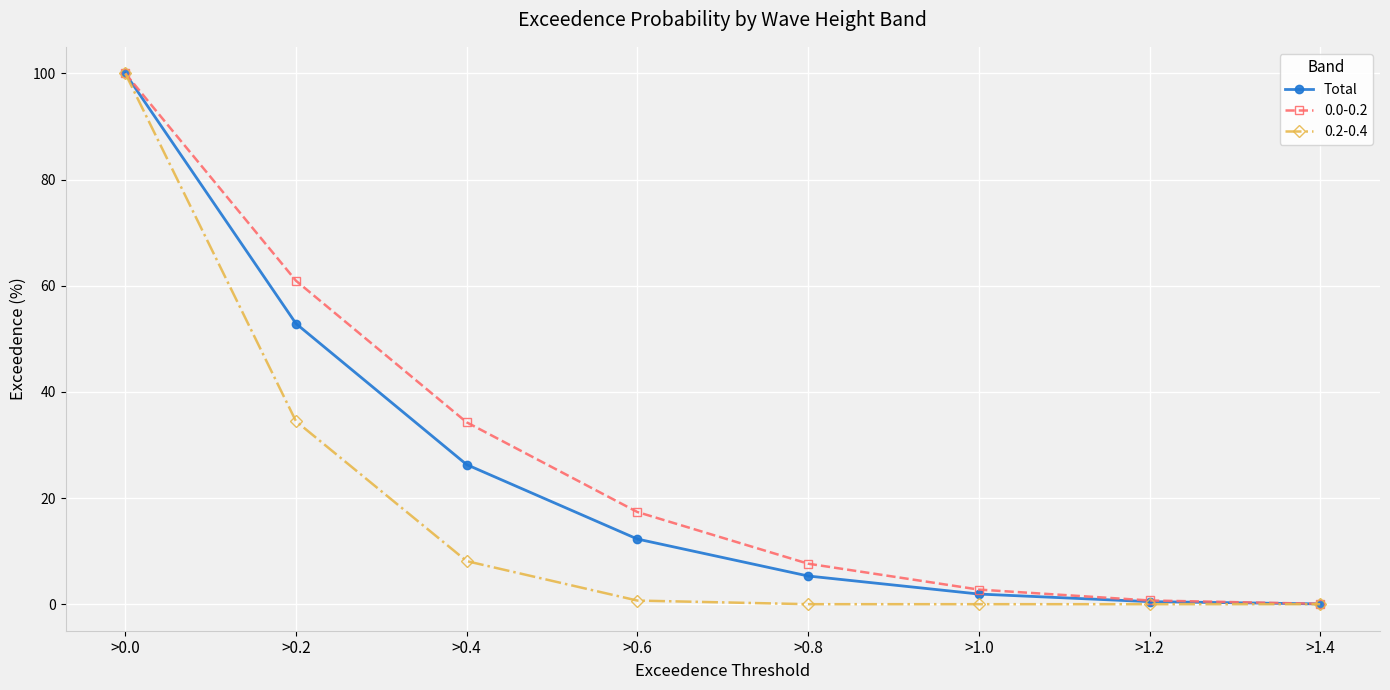

True or false: Total has more than 2 interior local peaks.

False